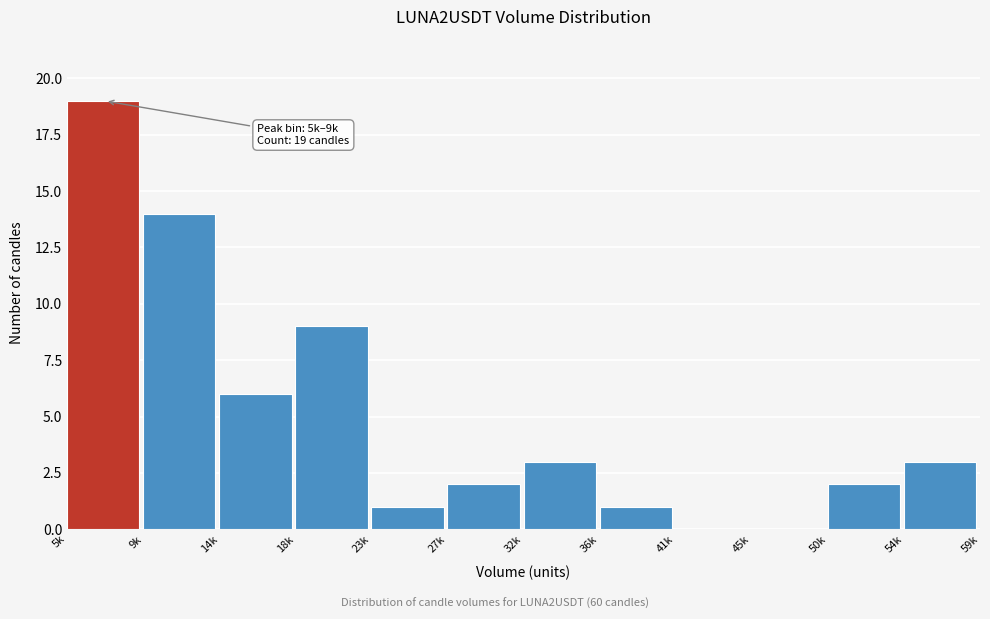

Reading left to right, transcribe all the data shown in this chart.

5k=19	9k=14	14k=6	18k=9	23k=1	27k=2	32k=3	36k=1	41k=0	45k=0	50k=2	54k=3